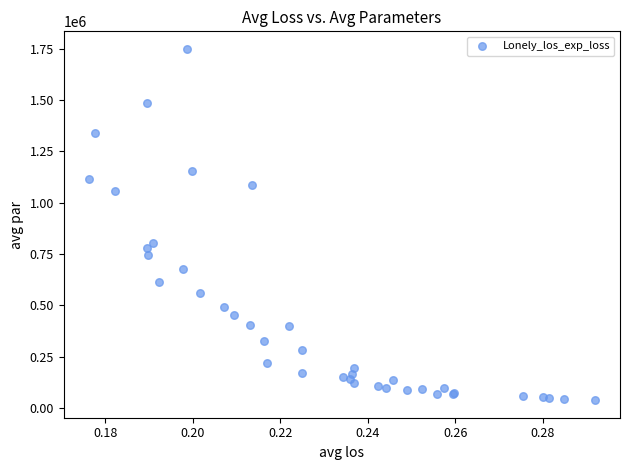

What Y value in the scatter plot is closest to 892795?

804550